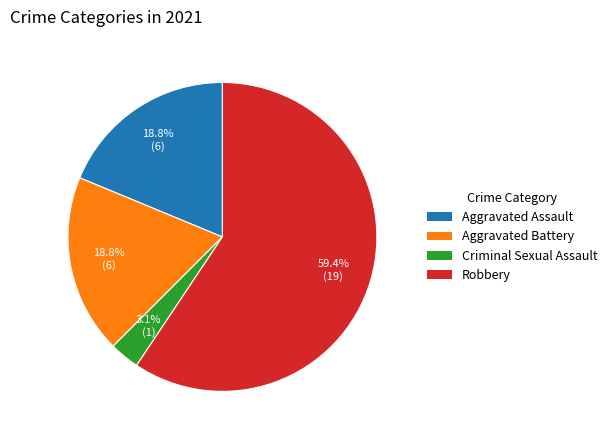

Approximately how many times larger is the value at Robbery compared to Aggravated Battery?

3.2